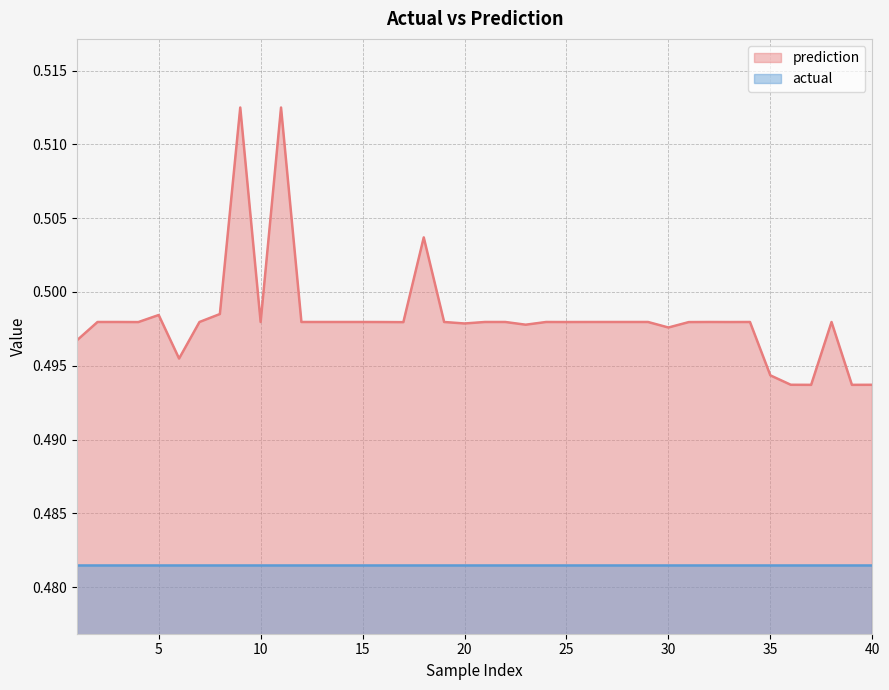

At which category does the data reach its first local peak?

3